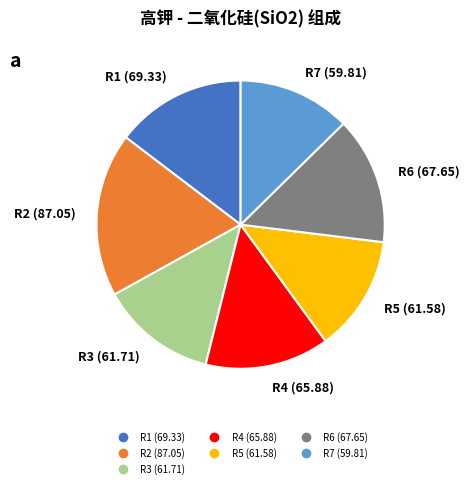

Count the number of slices in the pie.

7